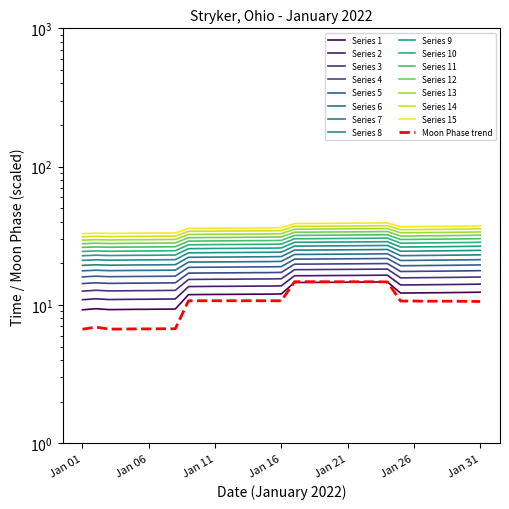

What is the ratio of the value at 2022-01-15 to the value at 2022-01-17?

0.7